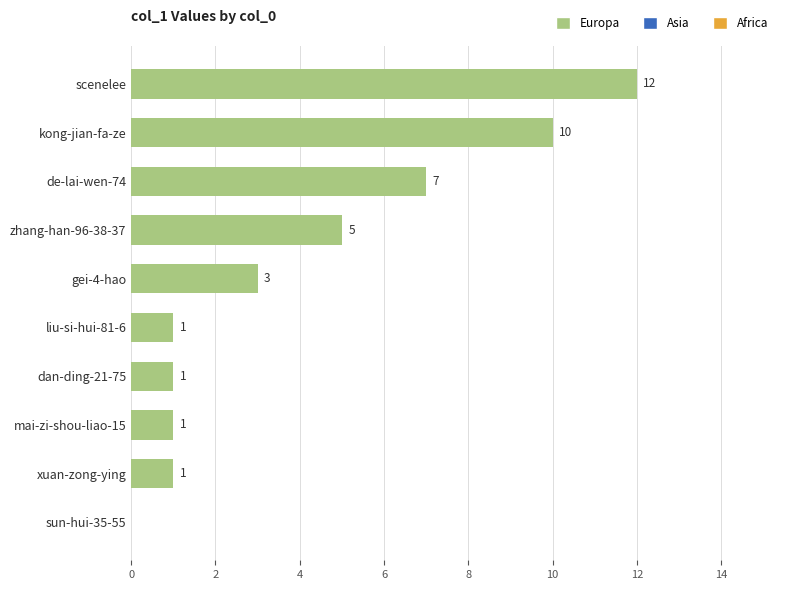

What is the sum of all values?

41